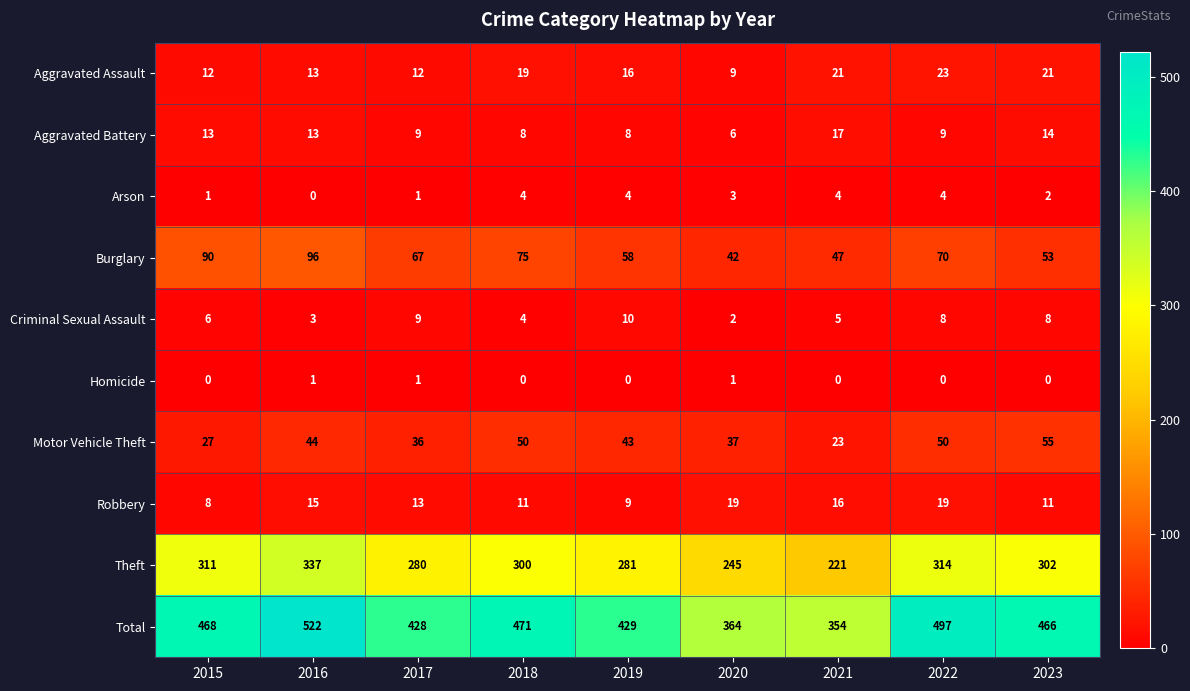

What is the greatest value displayed?

522